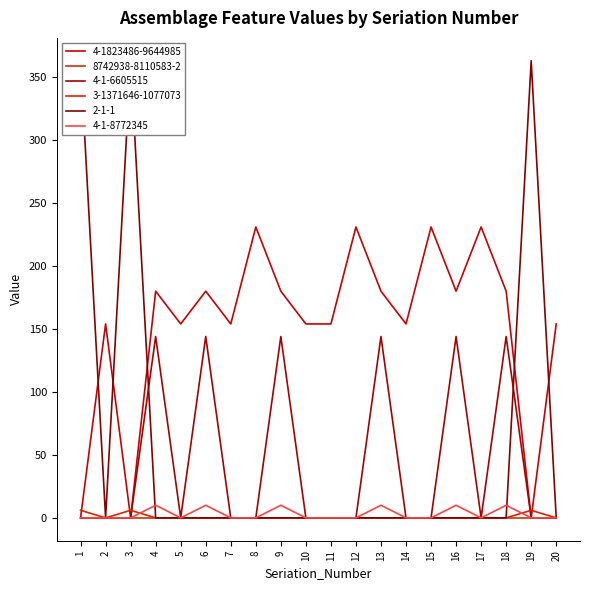

After their last crossing, which series has the higher values: 4-1823486-9644985 or 3-1371646-1077073?

4-1823486-9644985